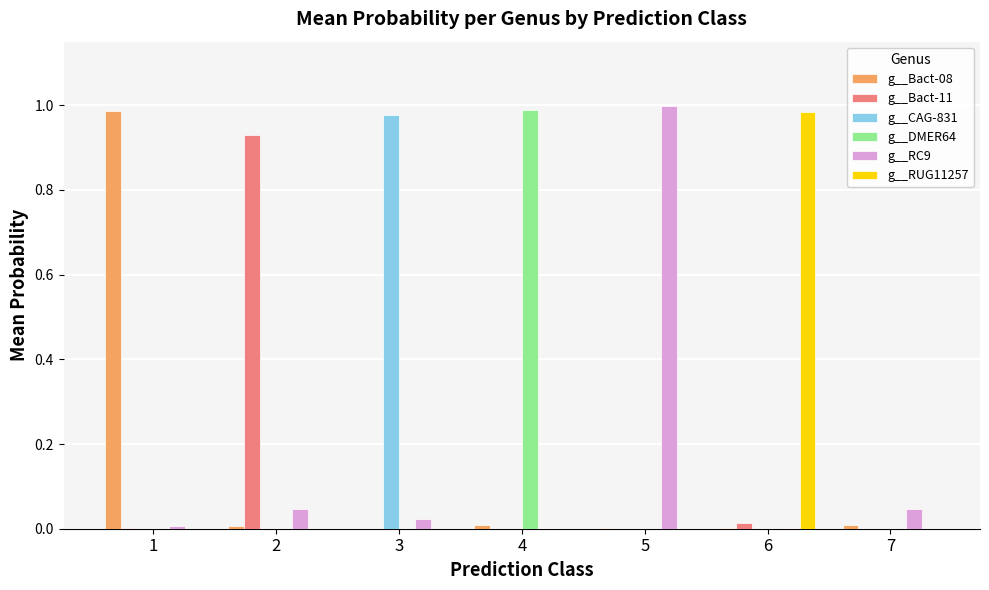

Is the value of g__RC9 at 5 greater than the value of g__DMER64 at 7?

Yes